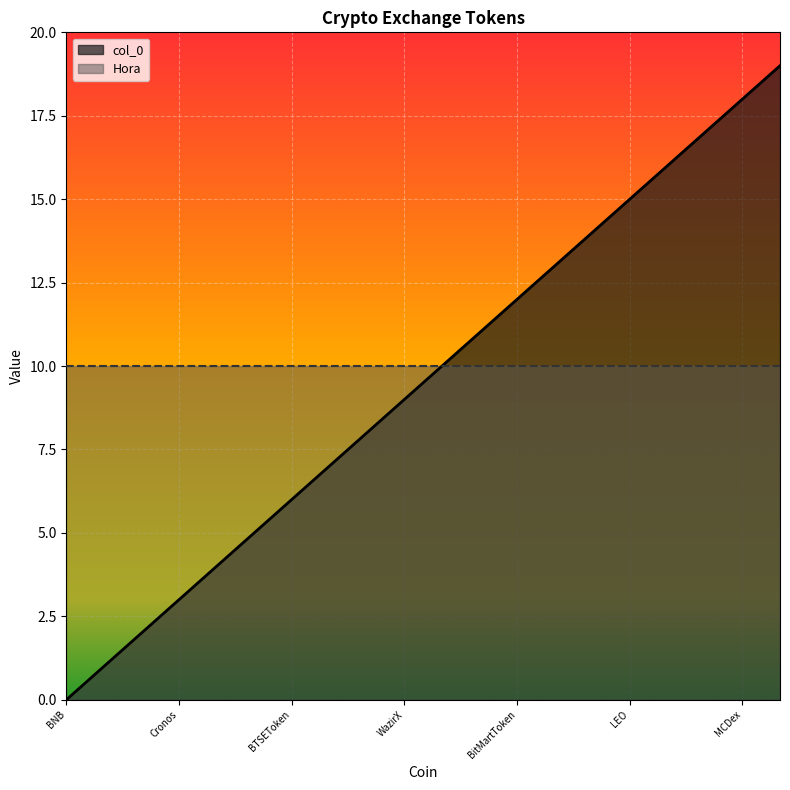

List the labels in order of value, smallest first.

BNB, OKB, HuobiToken, Cronos, KuCoinToken, FTXToken, BTSEToken, MXToken, LiechtensteinCryptoassetsExchange, WazirX, MandalaExchangeToken, BitrueCoin, BitMartToken, BitForexToken, TigerCash, LEO, GateToken, BitpandaEcosystemToken, MCDex, ProBitToken